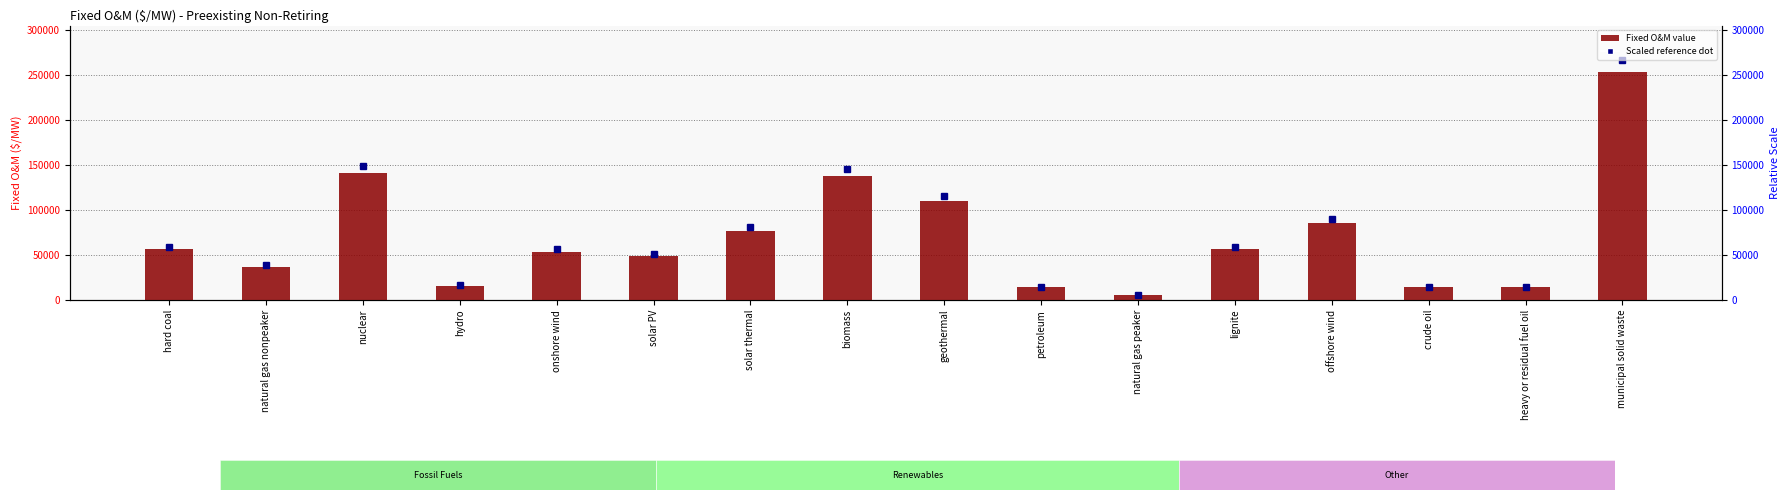

Reading left to right, list all the values displayed in this chart.

56505.1	37152.0	141484.7	15512.1	53445.2	49105.0	77011.2	138104.3	110371.5	14089.5	5074.8	56505.1	85436.9	14089.5	14089.5	253749.8